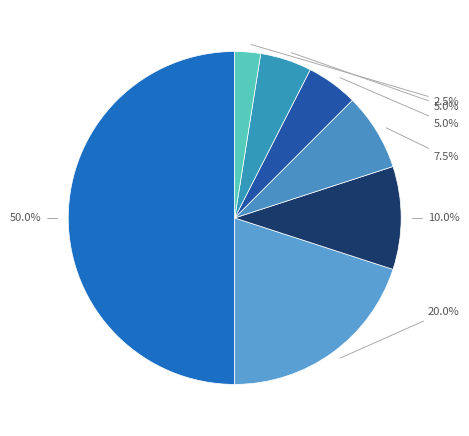

How many slices are in this pie chart?

7